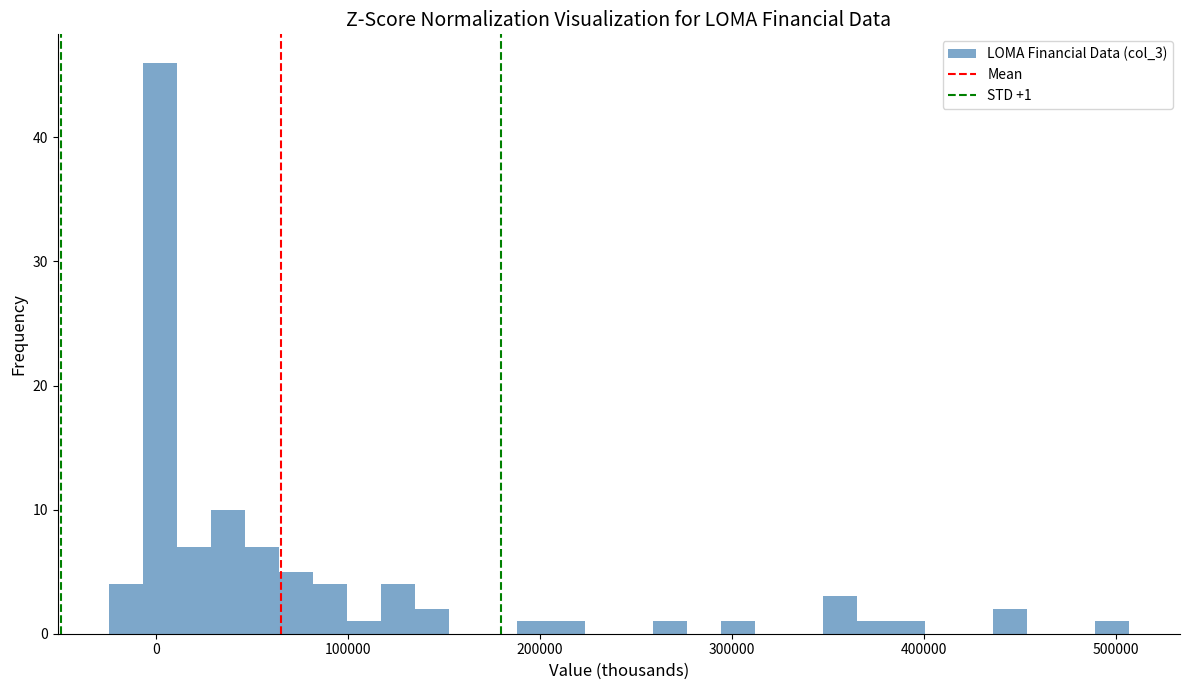

Read against the x-axis, roughly where is the centre of the tallest bar?

0